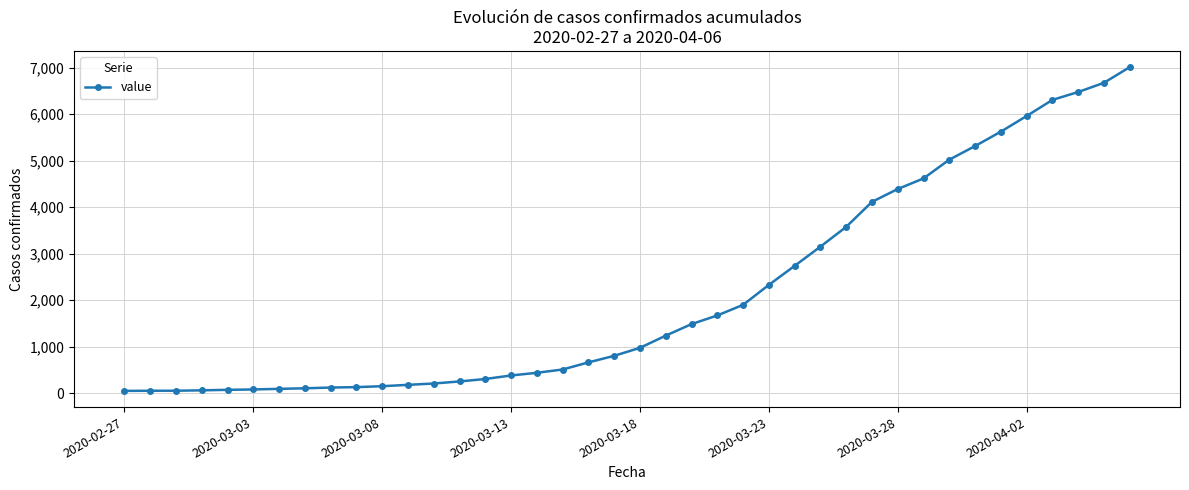

What is the average value?

2133